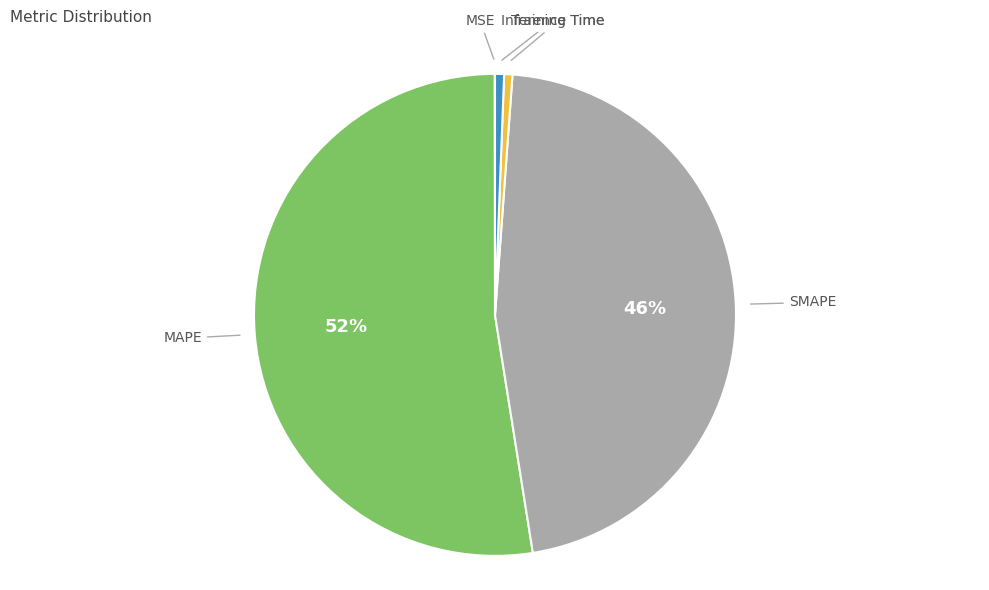

Between MAPE and Training Time, which is larger?

MAPE